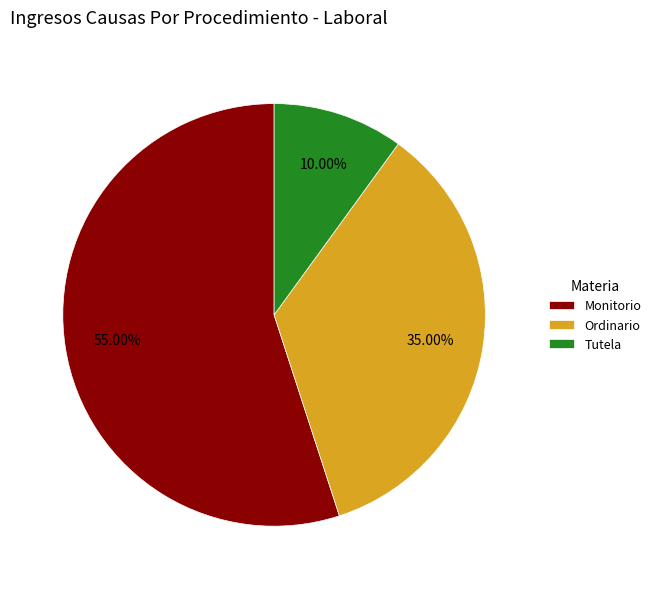

To the nearest percent, what is the difference between the largest and smallest slice percentages?

45%